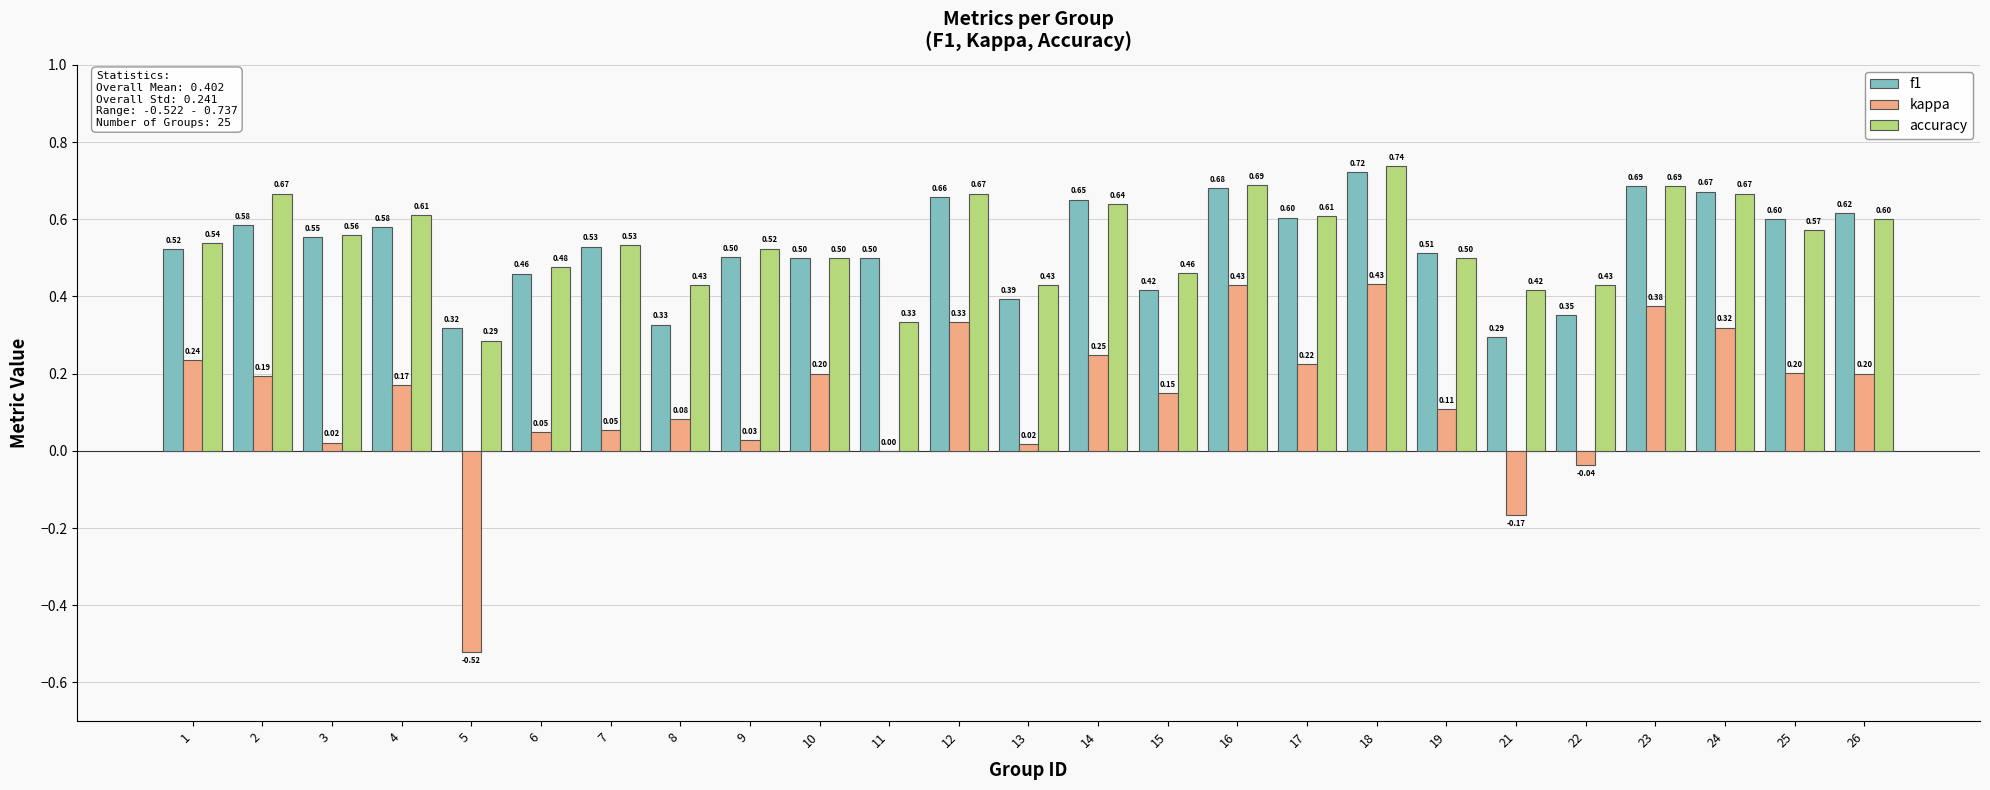

Is the value of f1 at 6 greater than the value of kappa at 24?

Yes